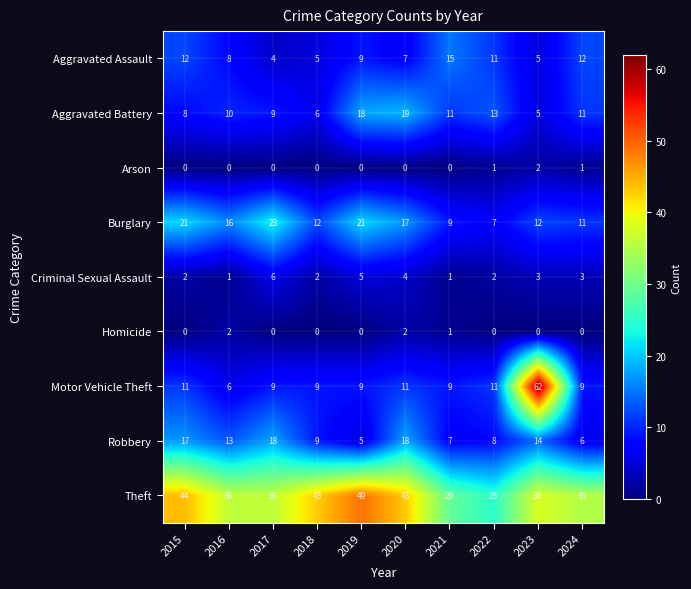

Is it true that Aggravated Battery equals 3 at 2018?

False